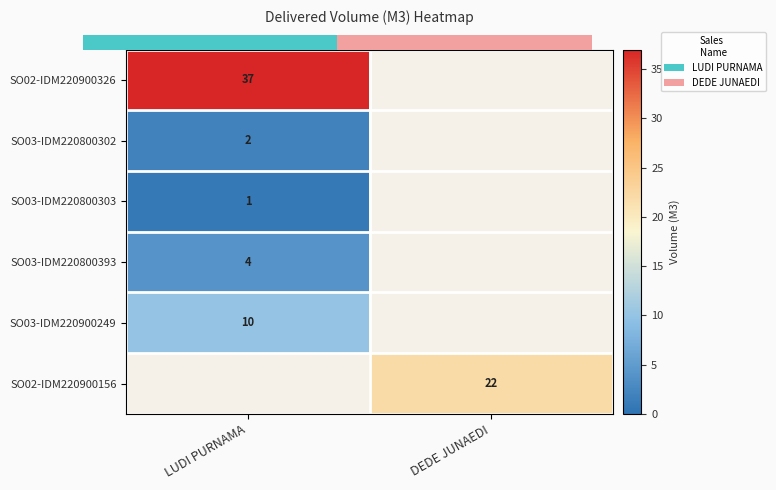

At which category does the chart reach its peak across all series?

LUDI PURNAMA